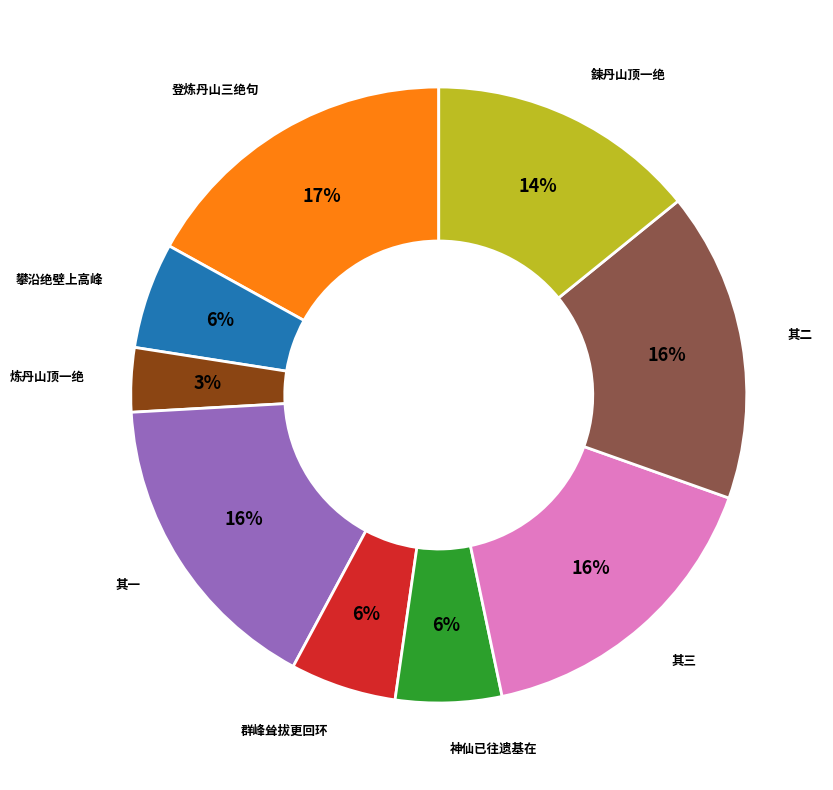

To the nearest percent, what is the difference between the largest and smallest slice percentages?

14%